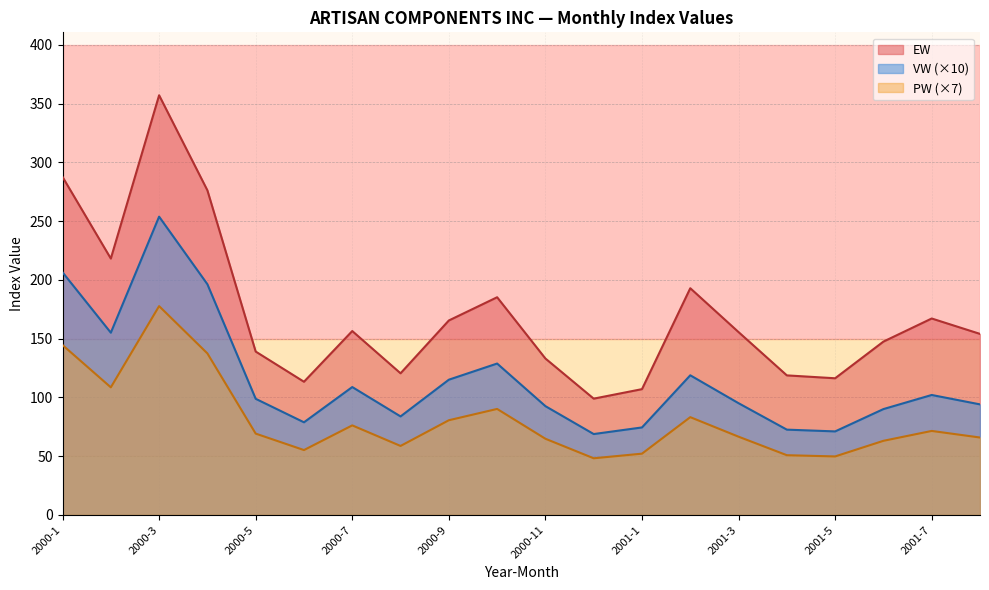

Rank the series by their average value, from lowest to highest.

PW (×7), VW (×10), EW